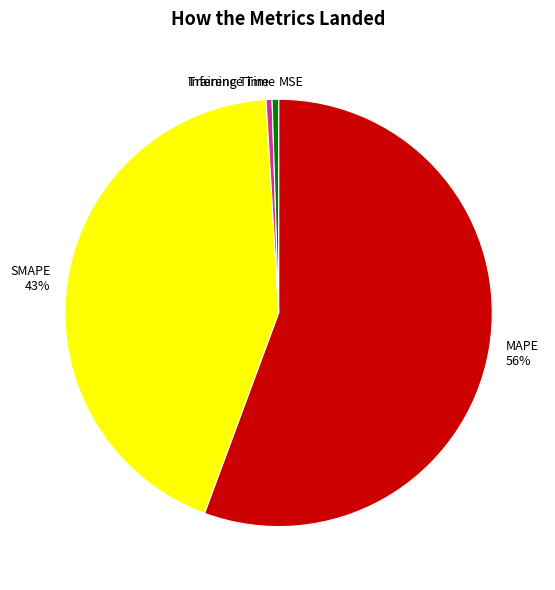

Which slice is the largest?

MAPE